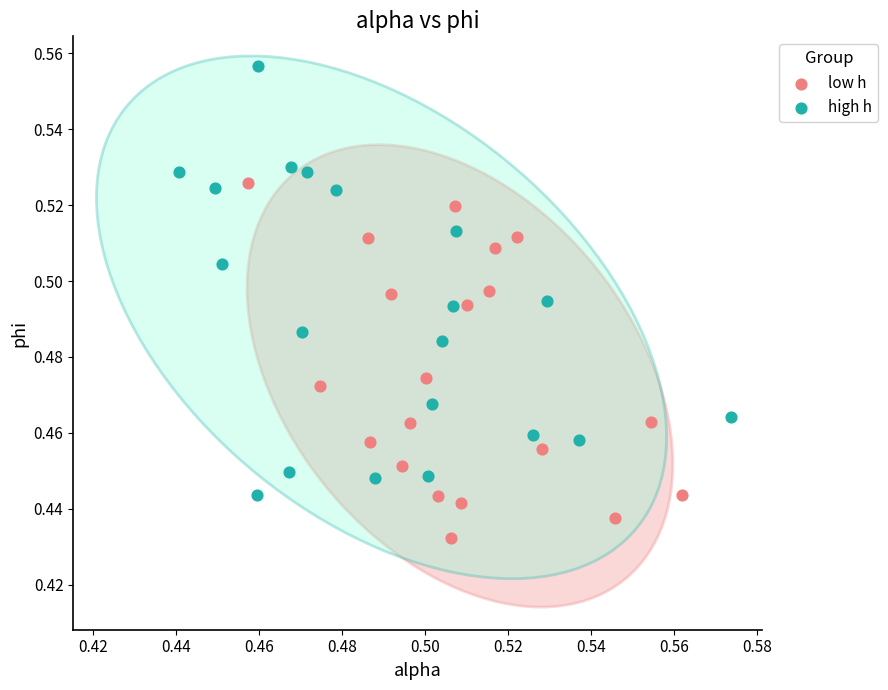

Which series has the largest Y range (max minus min)?

high h